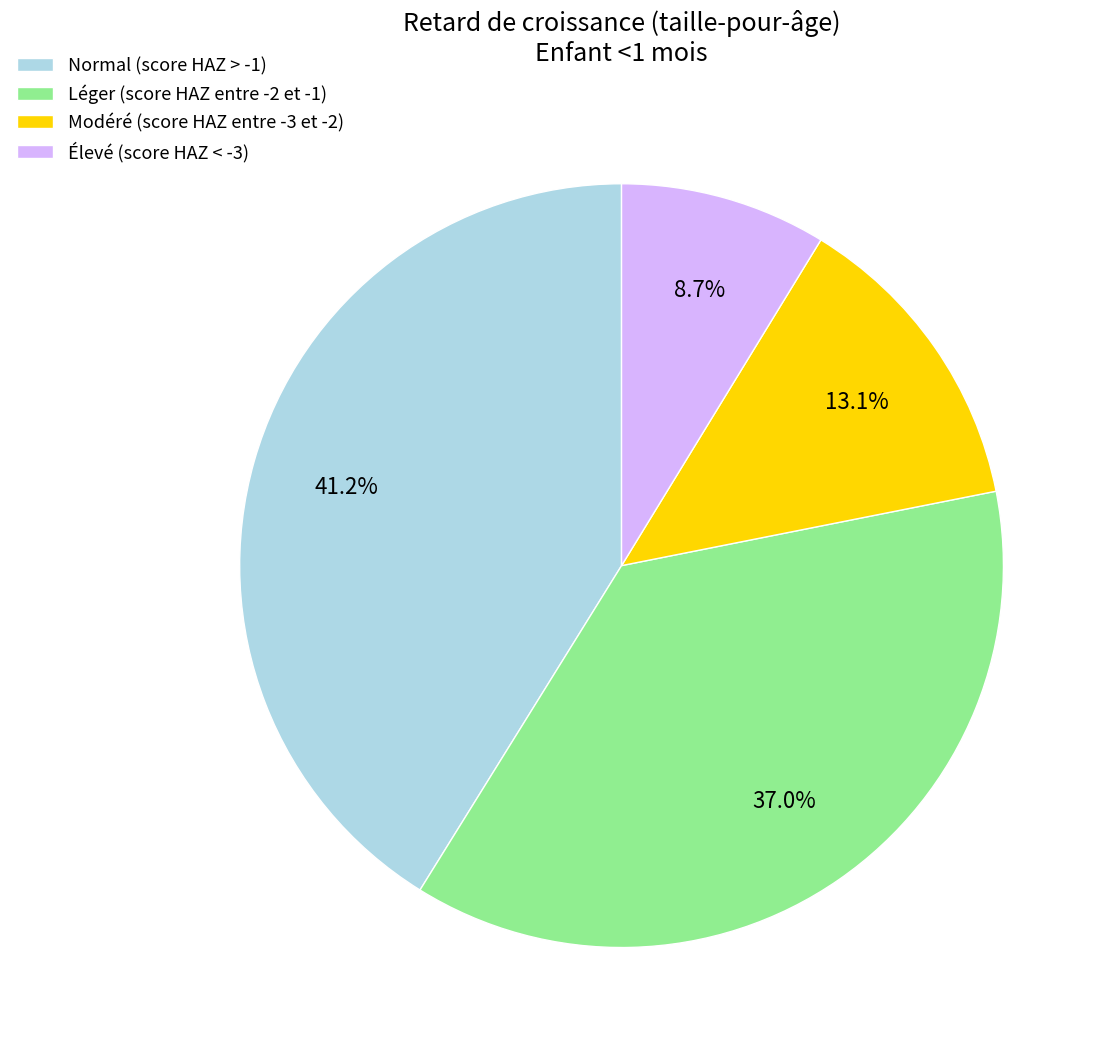

Does any single category account for the majority?

No